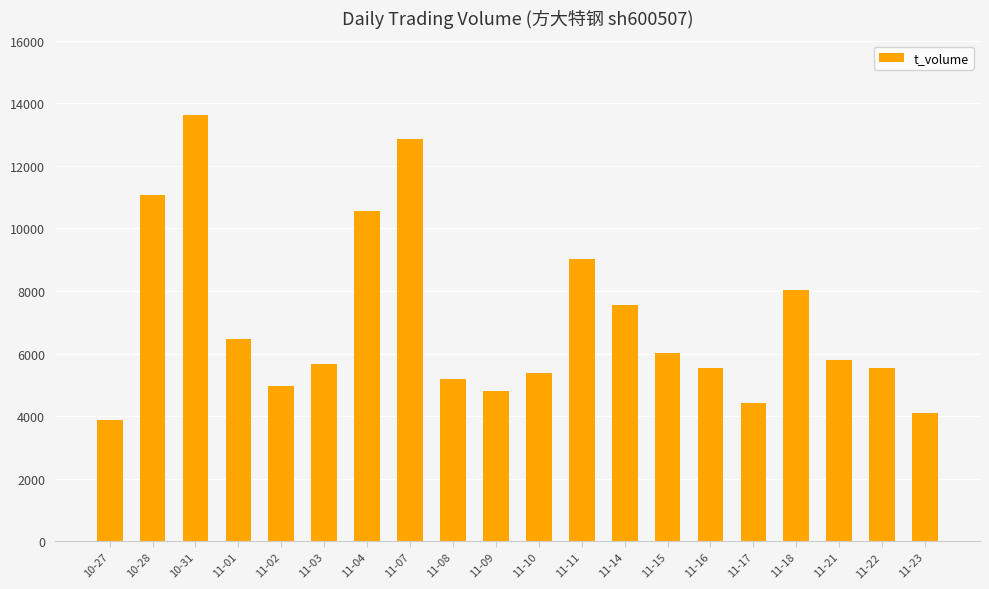

What position from the left is 11-09?

10